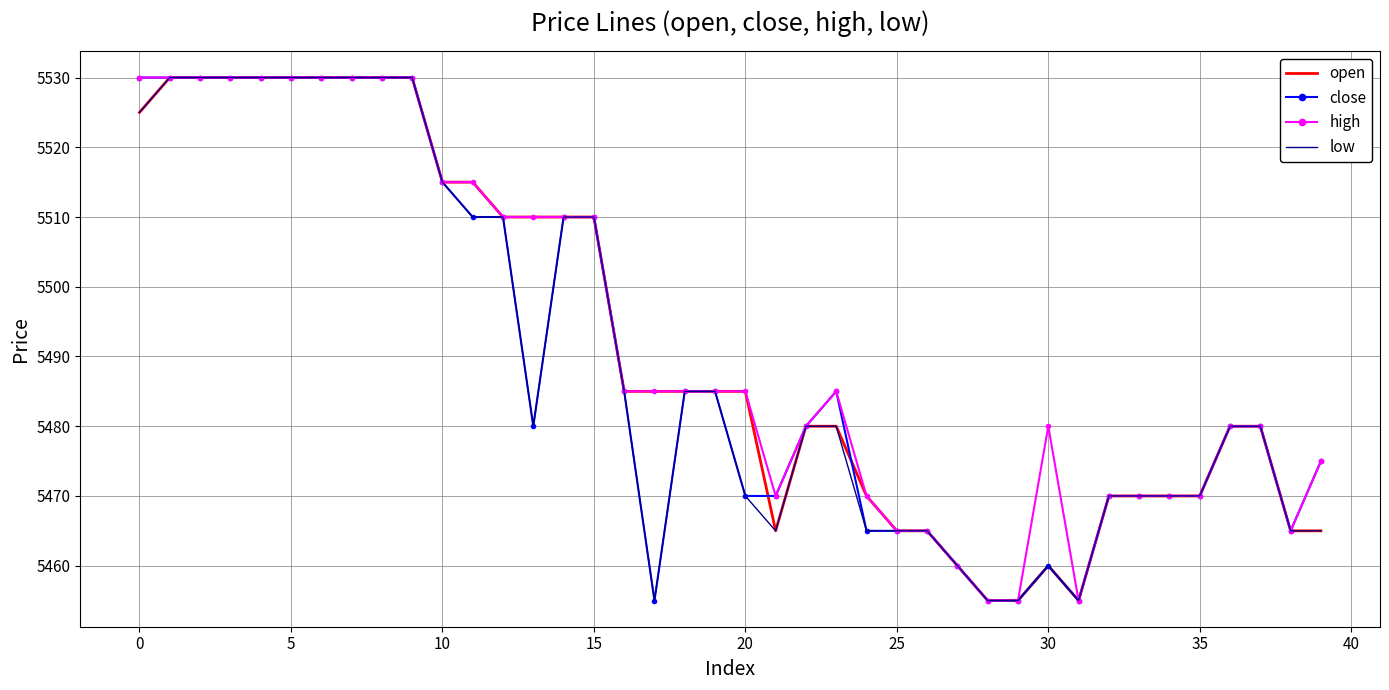

What is the maximum value for close?

5530